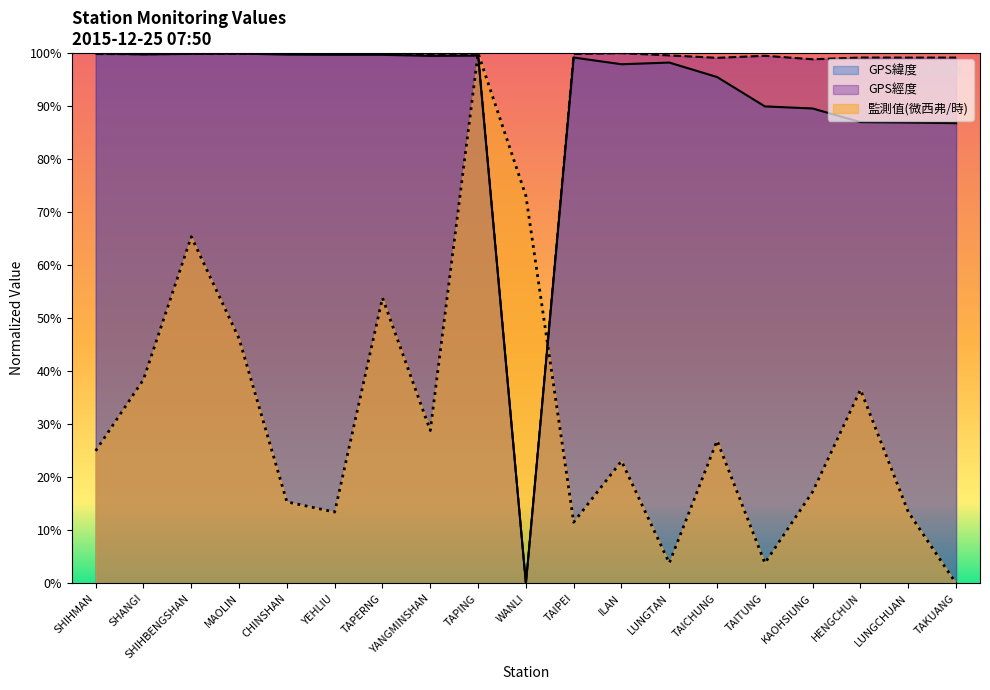

Rank the categories by GPS緯度 value from highest to lowest.

SHIHMAN, MAOLIN, SHIHBENGSHAN, SHANGI, CHINSHAN, YEHLIU, TAPERNG, TAPING, YANGMINSHAN, TAIPEI, LUNGTAN, ILAN, TAICHUNG, TAITUNG, KAOHSIUNG, HENGCHUN, LUNGCHUAN, TAKUANG, WANLI